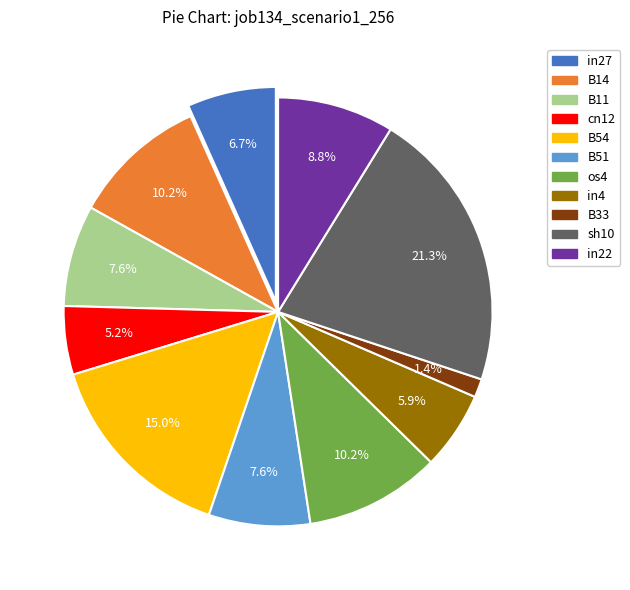

To the nearest percent, what percentage of the pie is sh10?

21%